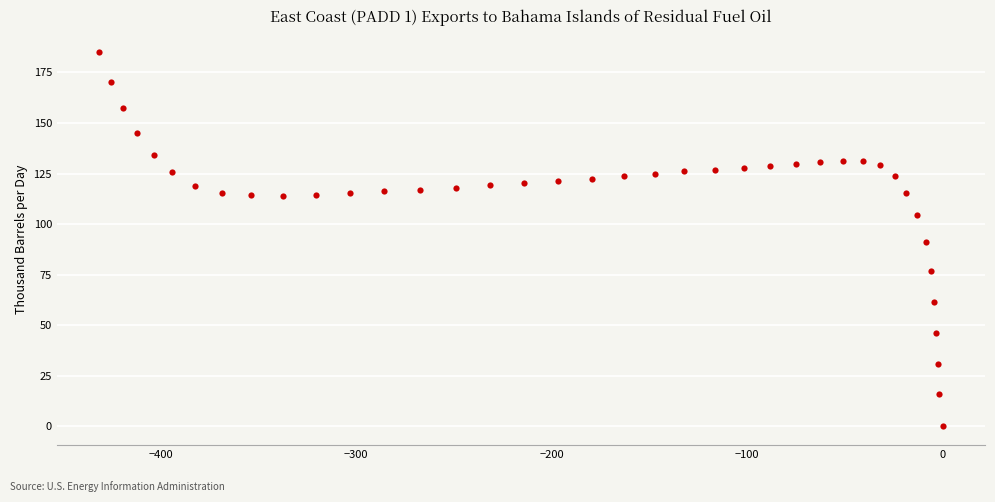

What is the range of X values (max minus min)?

431.4